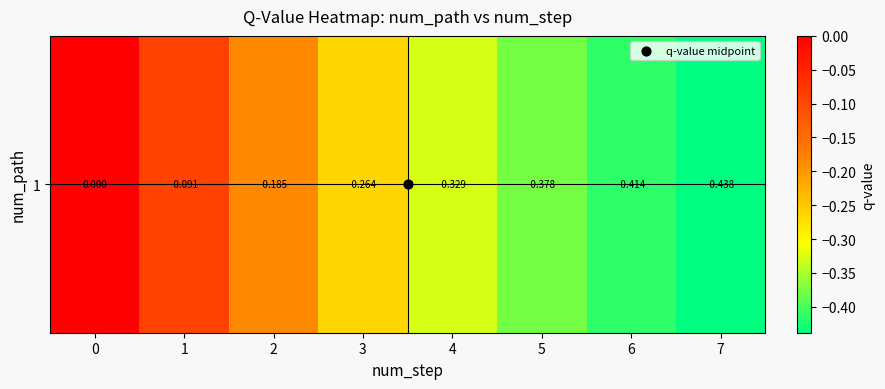

How many categories are shown in the chart?

8